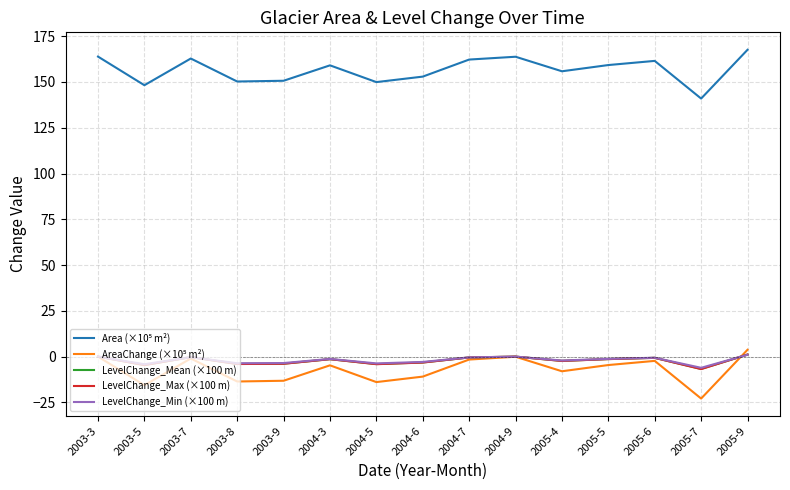

What is the highest value of the LevelChange_Min (×100 m) series?

1.0